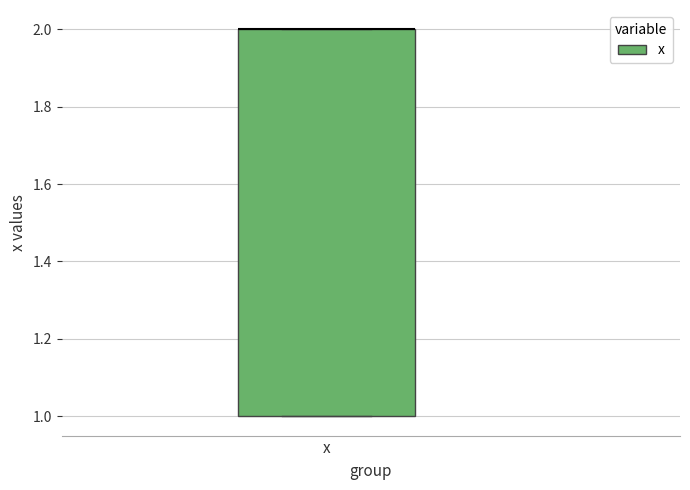

Where is the upper edge of the box for x on the y-axis? The values are not printed on the chart, so give them approximately, as read against the axis.

2